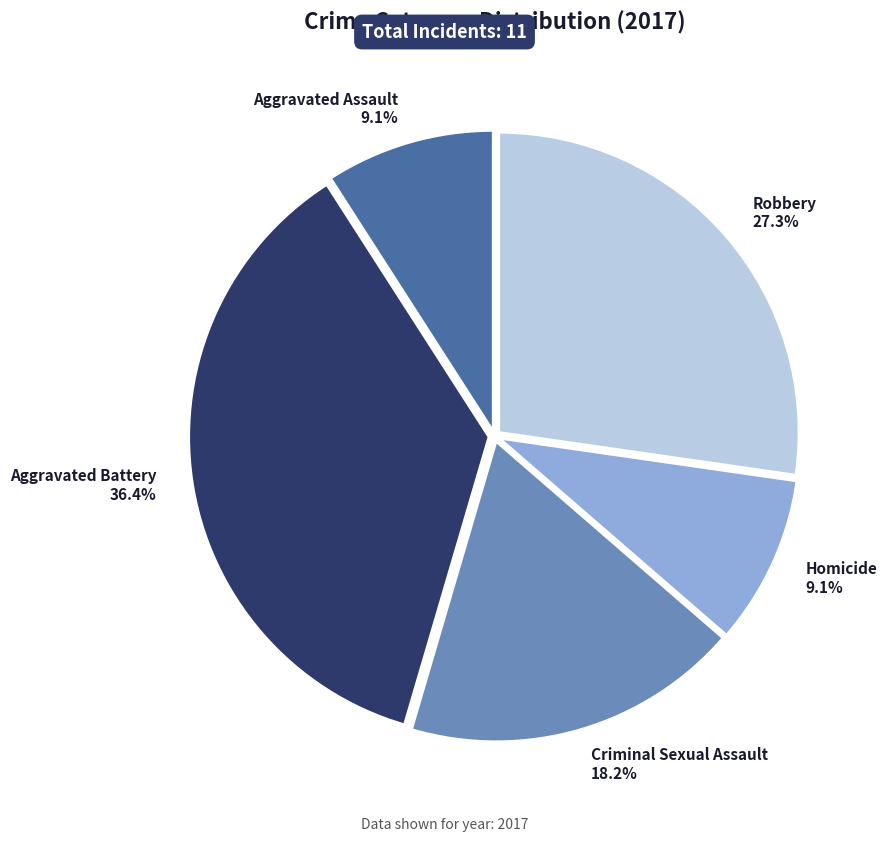

What is the ratio of the value at Aggravated Assault to the value at Criminal Sexual Assault?

0.5